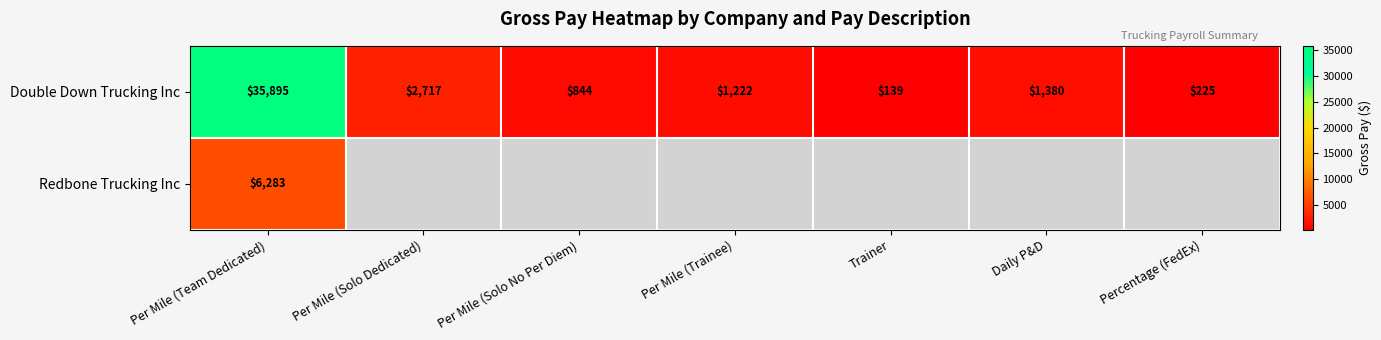

At which label does Double Down Trucking Inc first exceed 1222?

Per Mile (Team Dedicated)